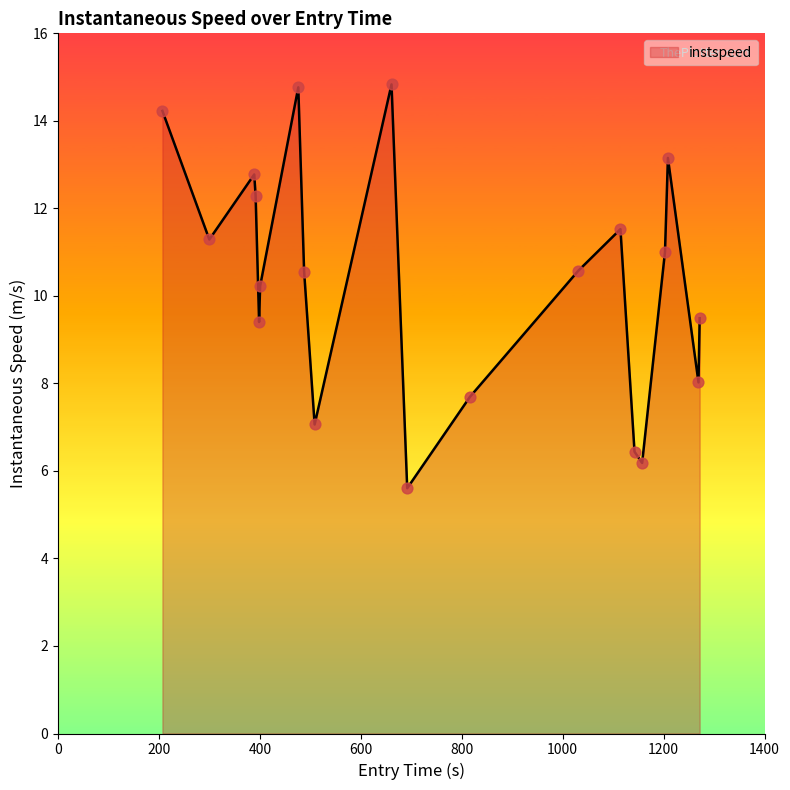

What is the difference between the maximum and minimum values?

9.2